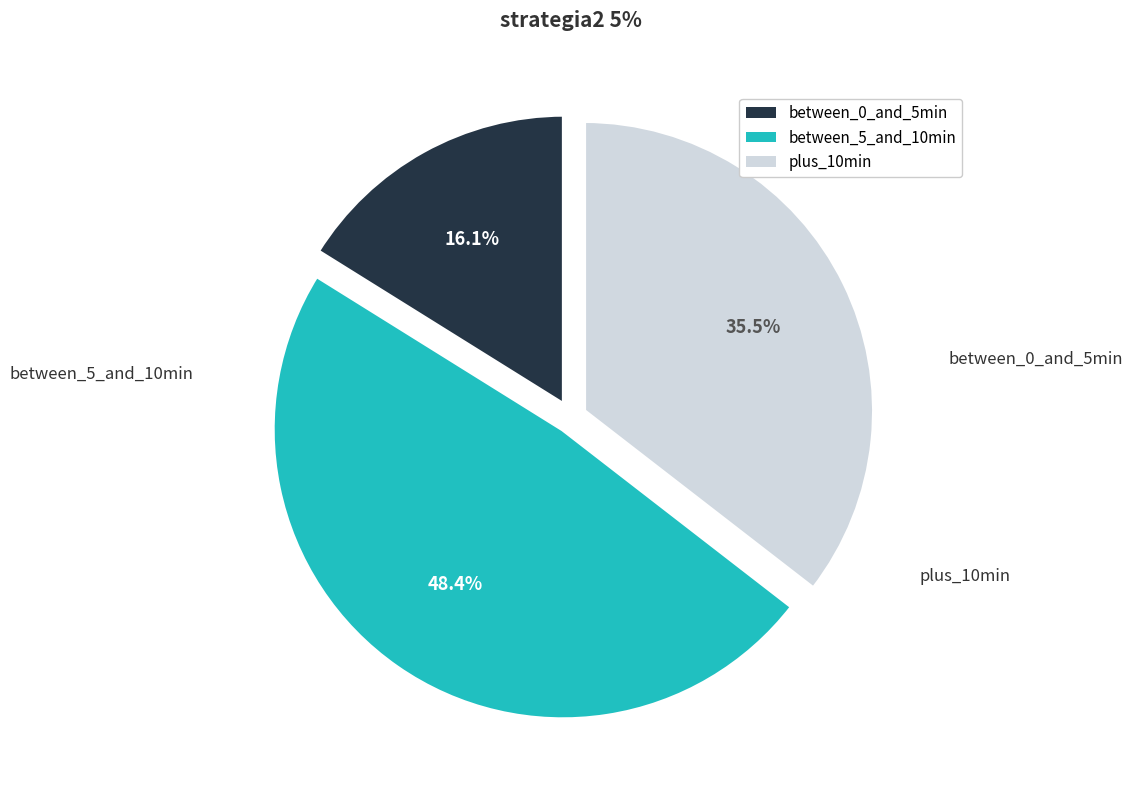

To the nearest percent, what is the difference between the largest and smallest slice percentages?

32%